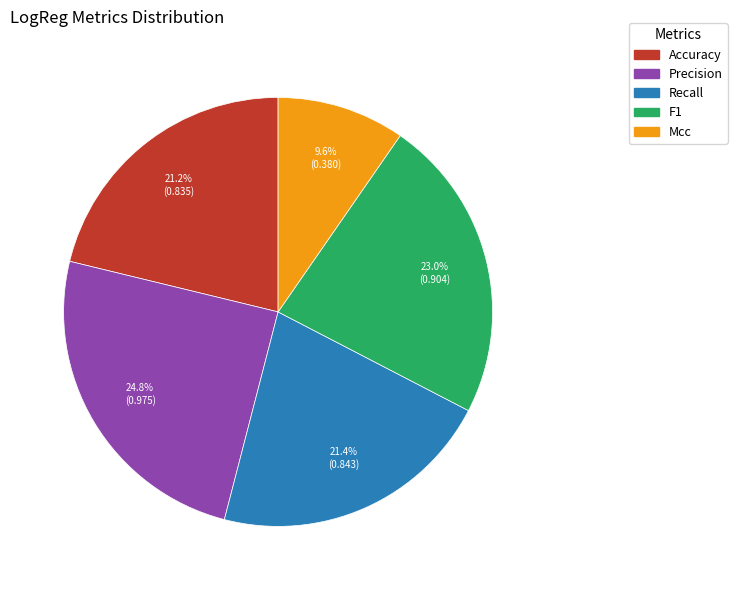

What is the largest slice in the pie chart?

Precision